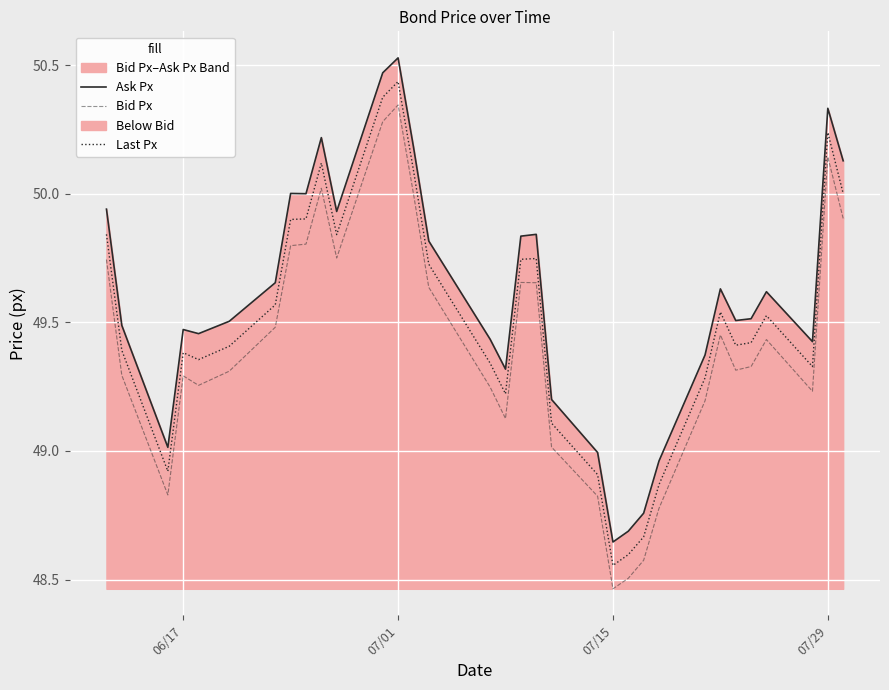

Which category has the highest value in the Last Px series?

07/01